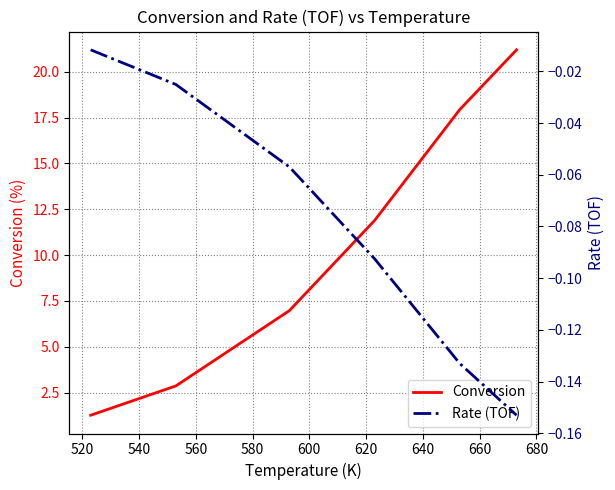

What is the lowest value of the Conversion series?

1.3